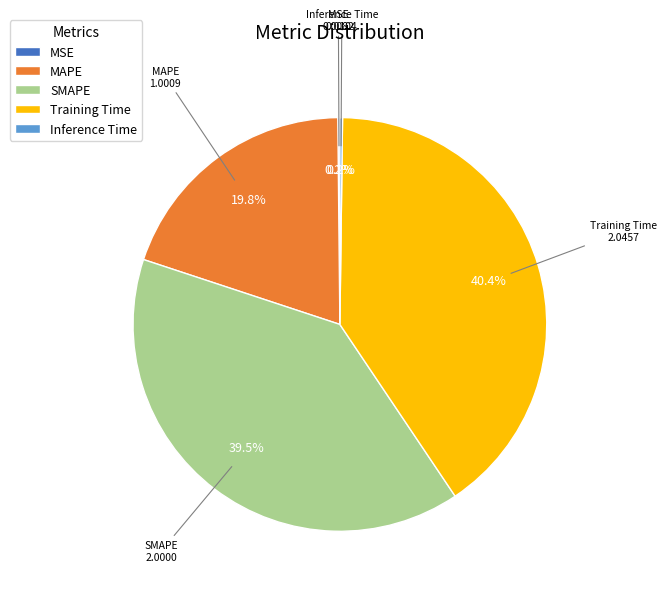

Does SMAPE account for over 50% of the chart?

No